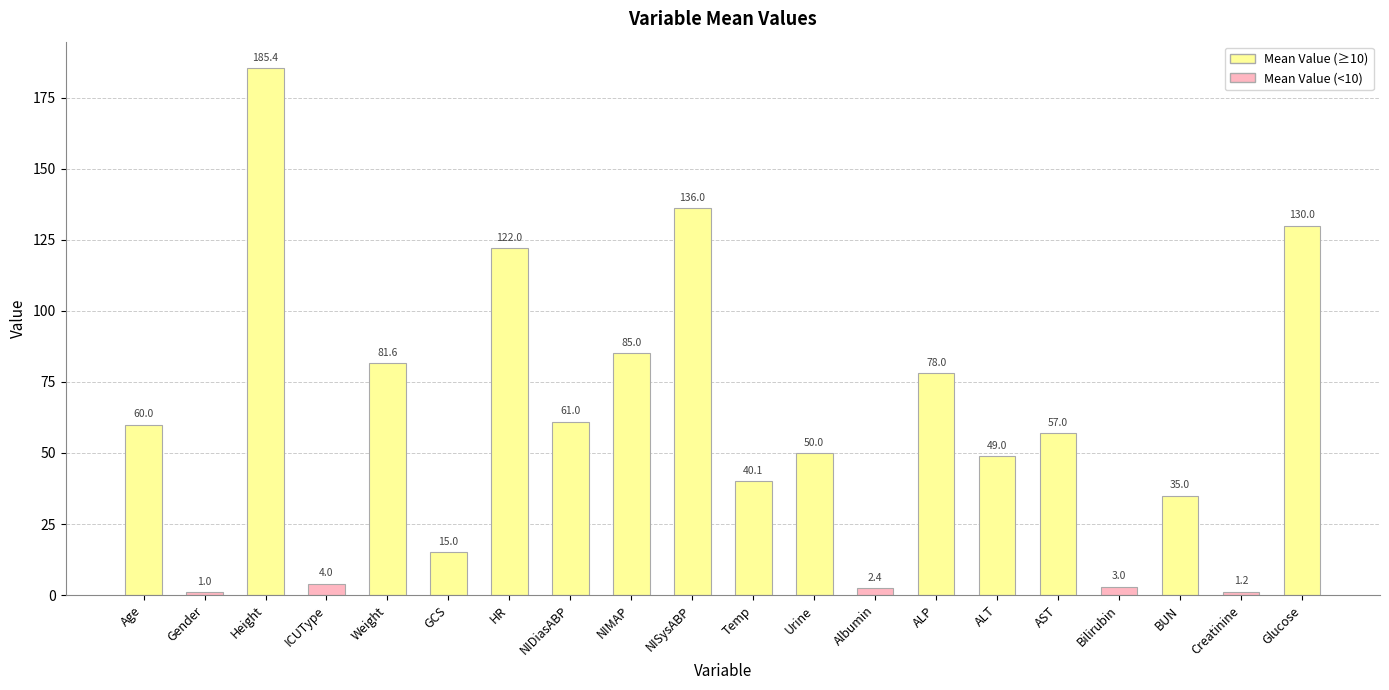

Rank the categories by value from highest to lowest.

Height, NISysABP, Glucose, HR, NIMAP, Weight, ALP, NIDiasABP, Age, AST, Urine, ALT, Temp, BUN, GCS, ICUType, Bilirubin, Albumin, Creatinine, Gender